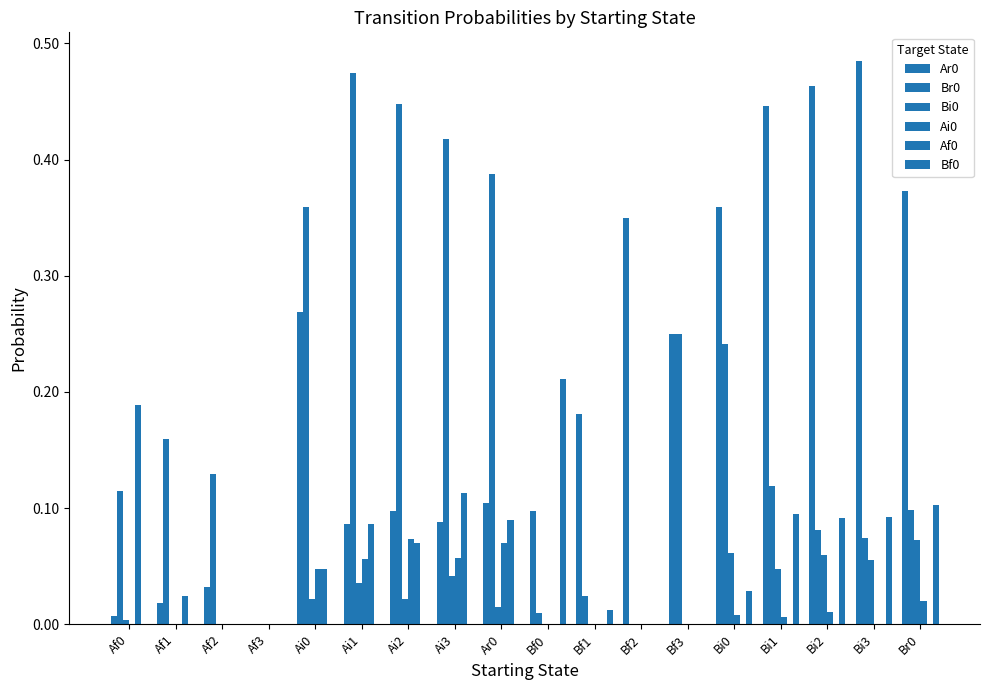

What is the difference between the second highest and minimum values in the Ar0 series?

0.5